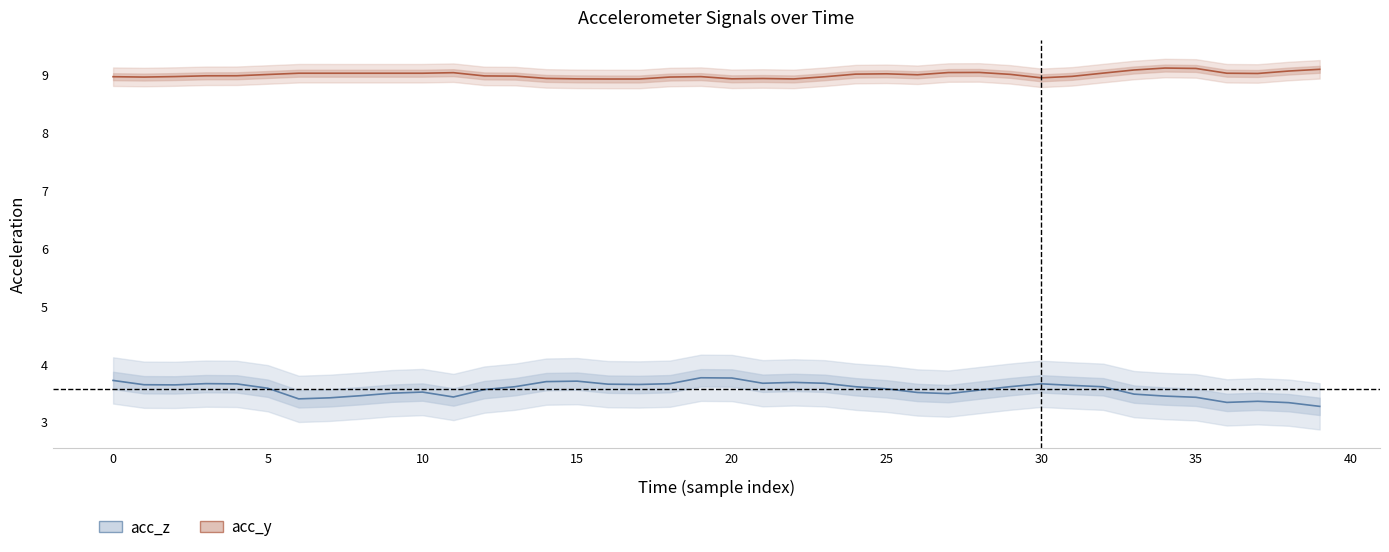

At which category does the chart reach its minimum across all series?

39